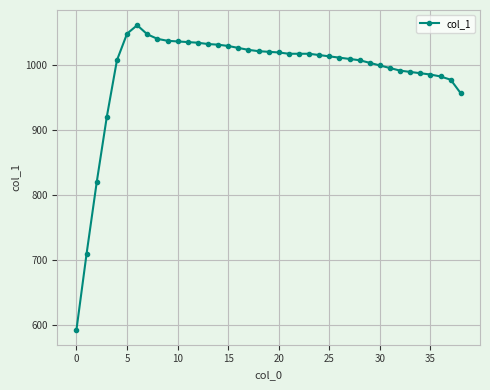

What is the average value?

990